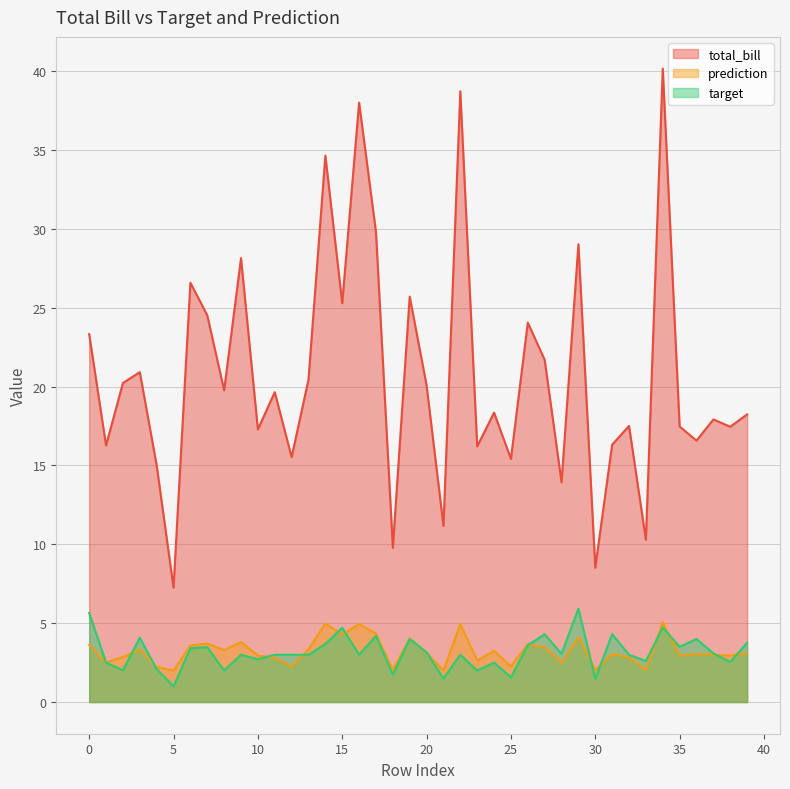

What is the greatest value displayed?

40.2